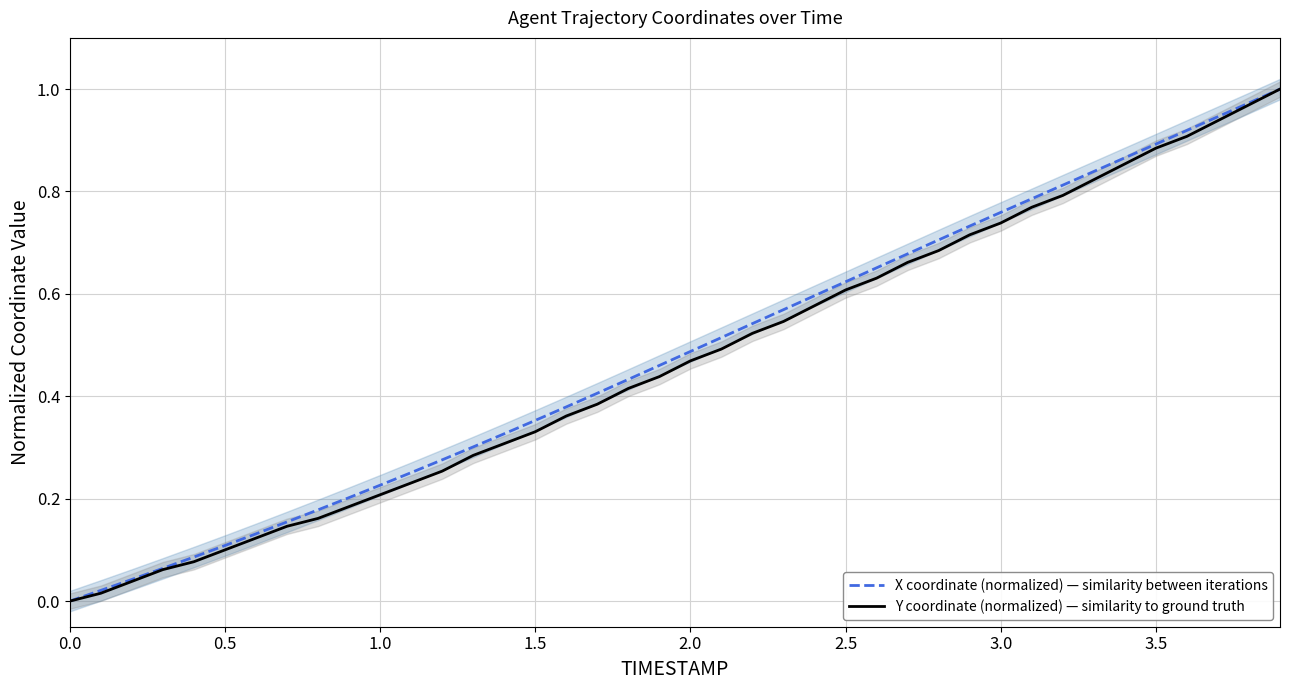

Does the chart display data point markers on the line(s)?

No